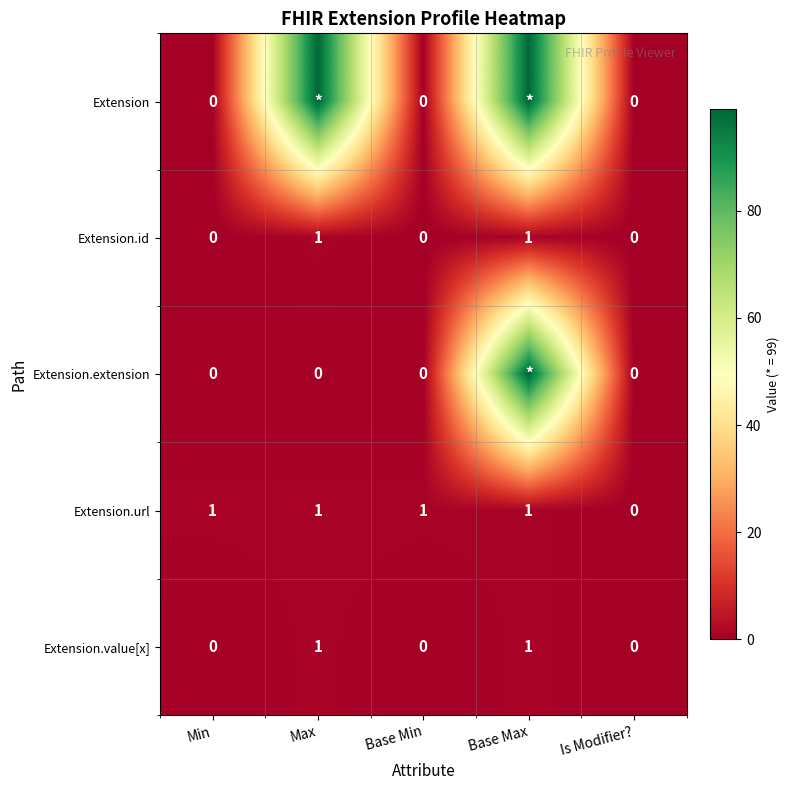

What is the difference between the maximum and minimum values in the Extension.id series?

1